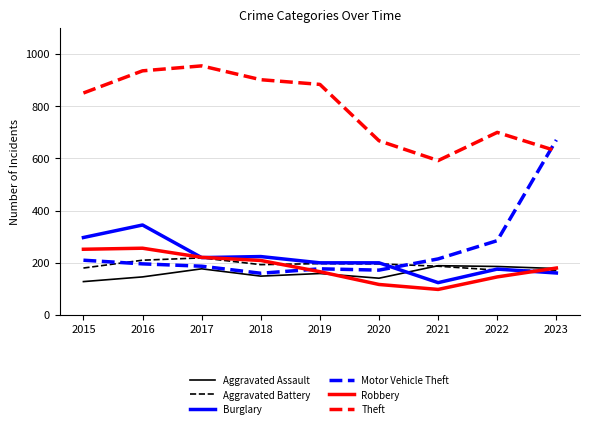

What is the spread (max minus min) of values at 2022?

554